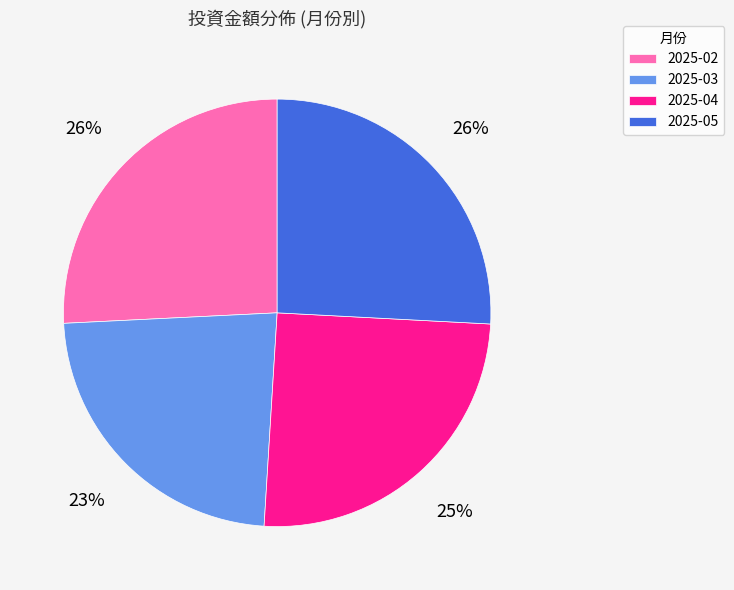

To the nearest percent, what portion does 2025-03 represent?

23%